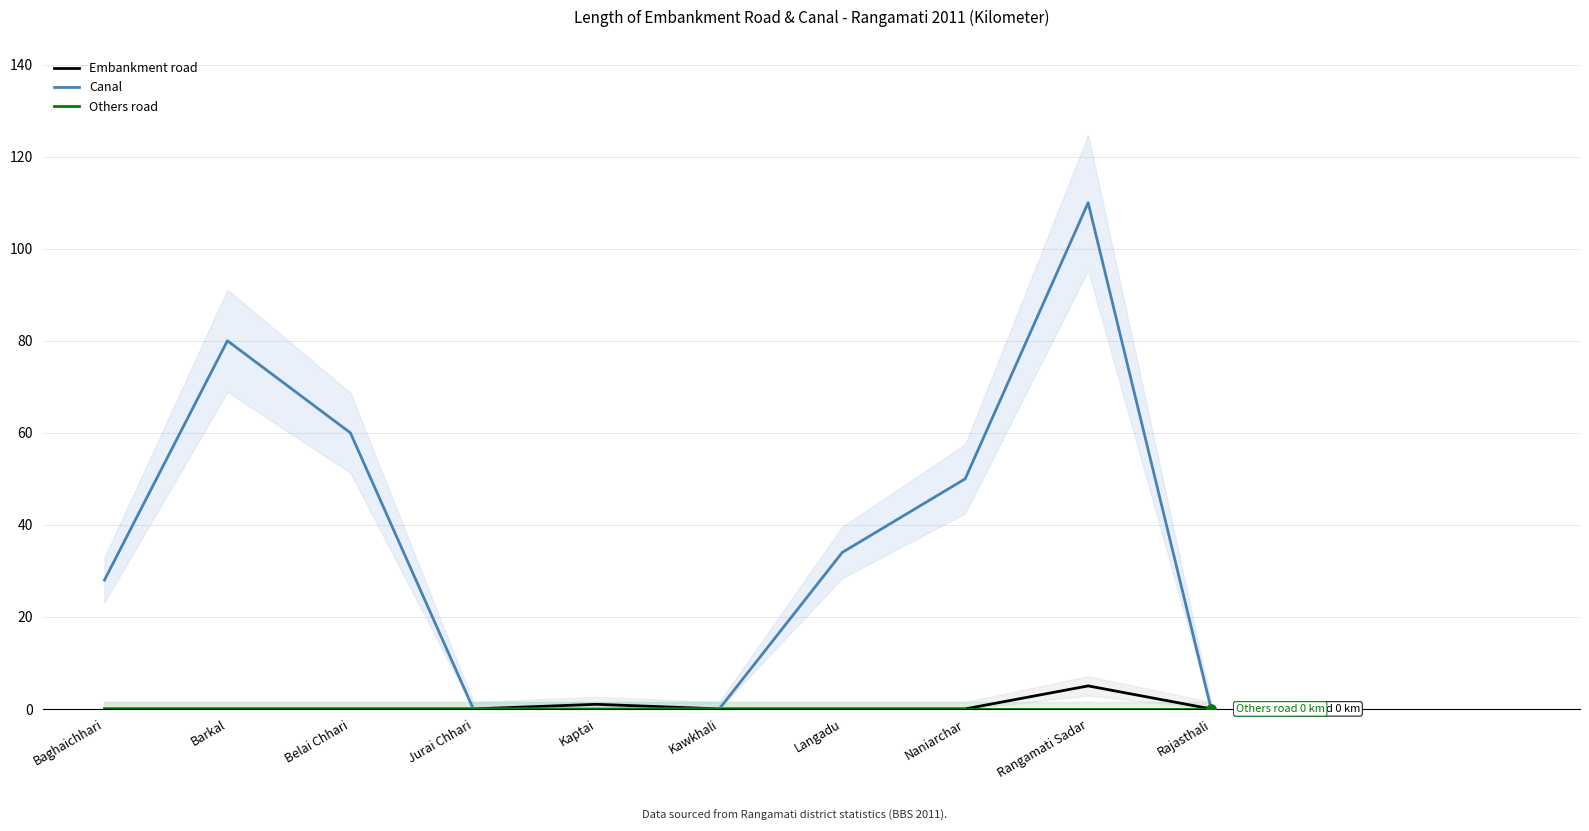

What are all the series names shown in the legend?

Embankment road, Canal, Others road